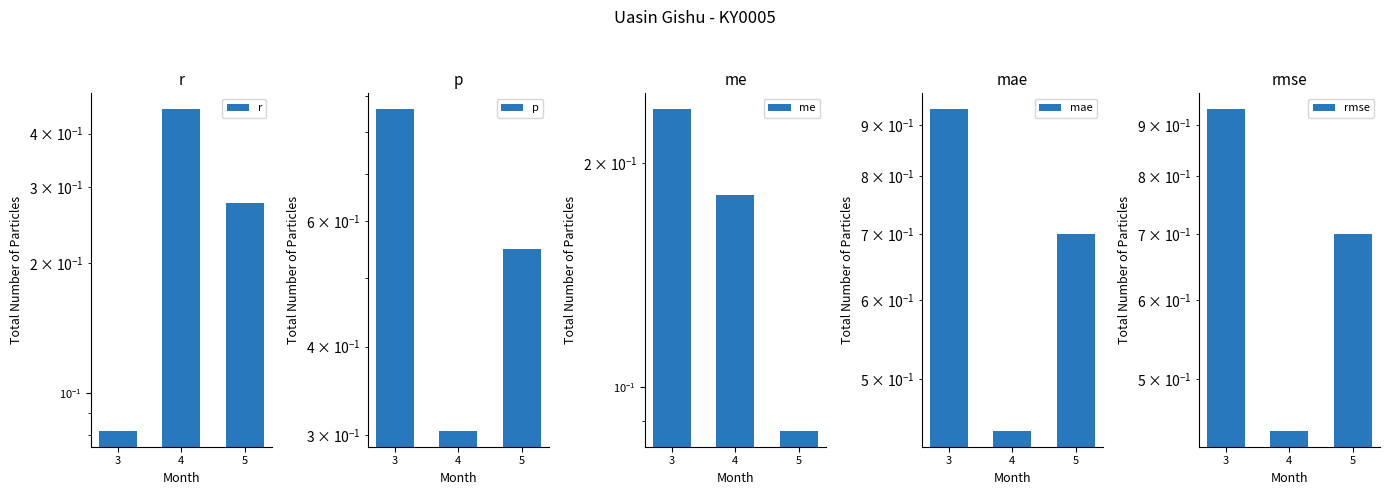

Count the number of data series in this chart.

5